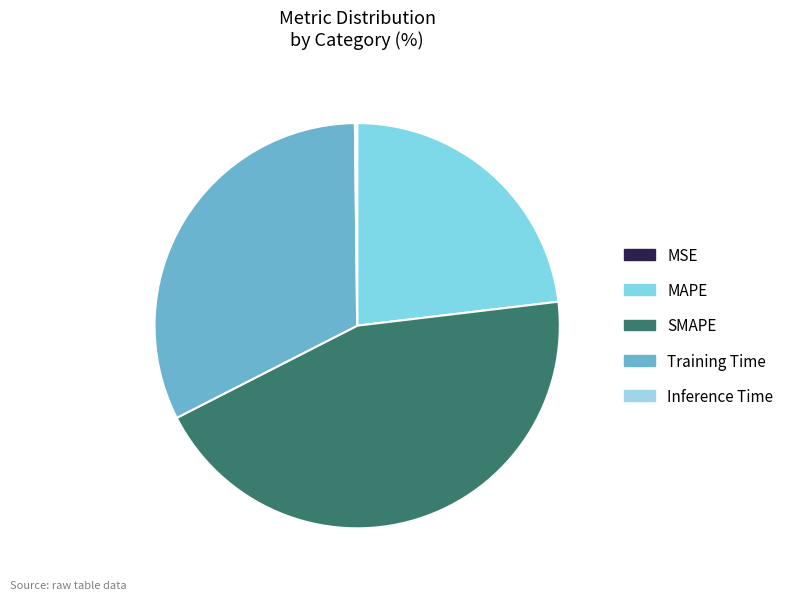

To the nearest percent, what portion does SMAPE represent?

44%